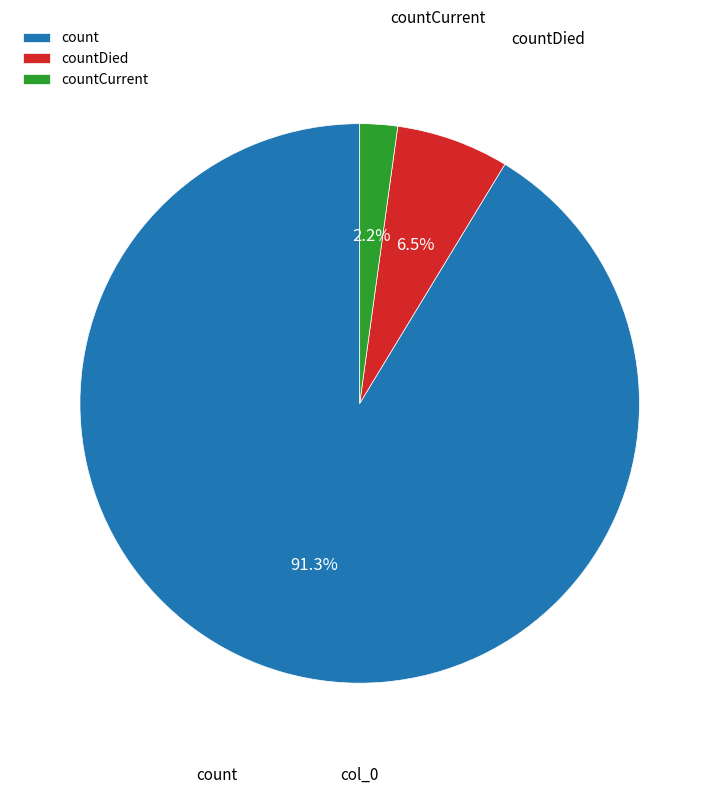

Is count the majority of the pie?

Yes